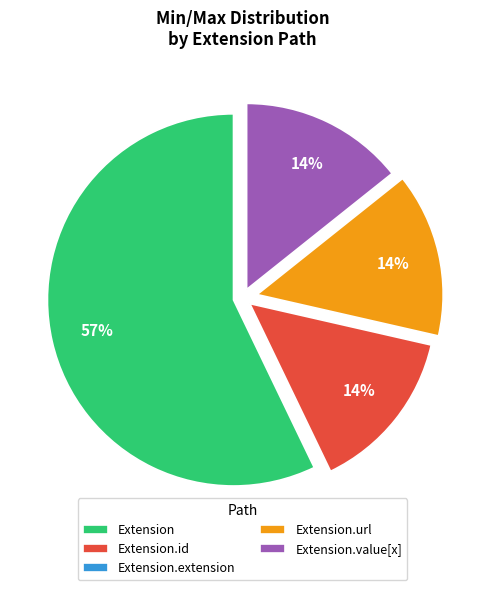

Is there a majority slice in this chart?

Yes